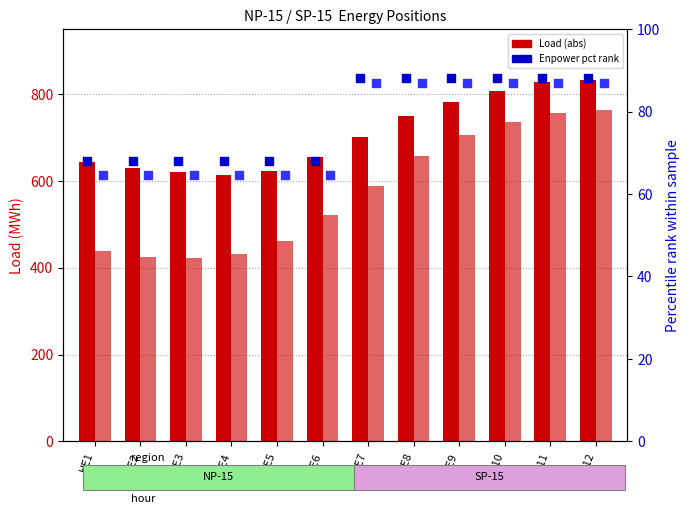

Is the value of SP-15 Enpower (pct) at HE9 greater than the value of SP-15 Load at HE9?

No